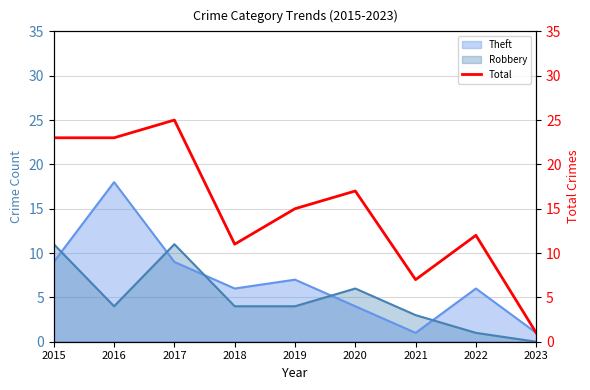

Rank the categories by value from highest to lowest.

2017, 2015, 2016, 2020, 2019, 2022, 2018, 2021, 2023